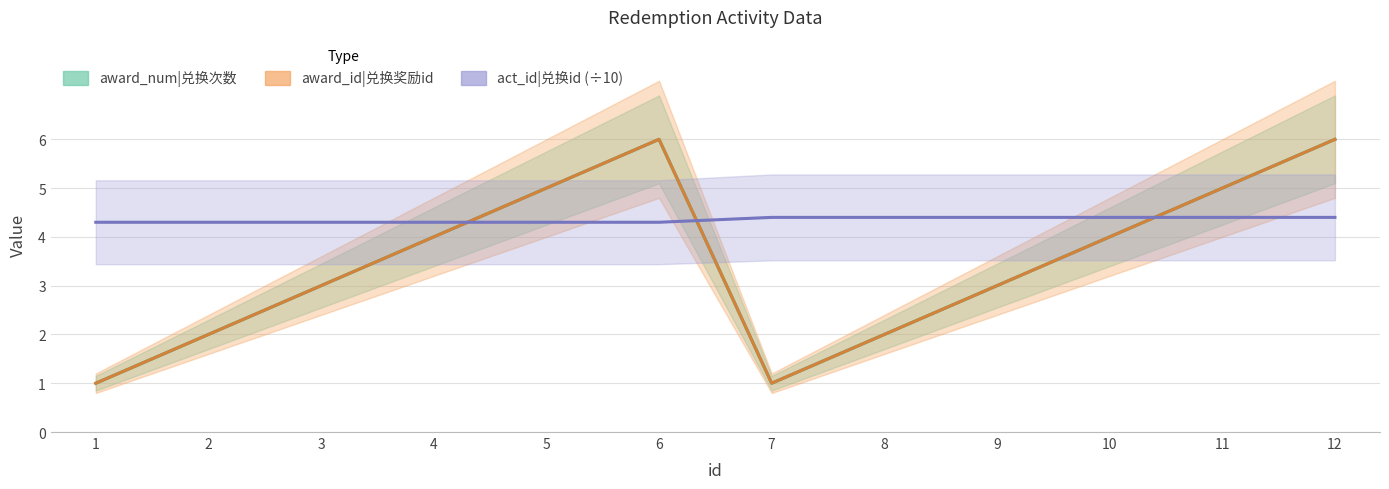

At which category does award_num|兑换次数 reach its first local peak?

6